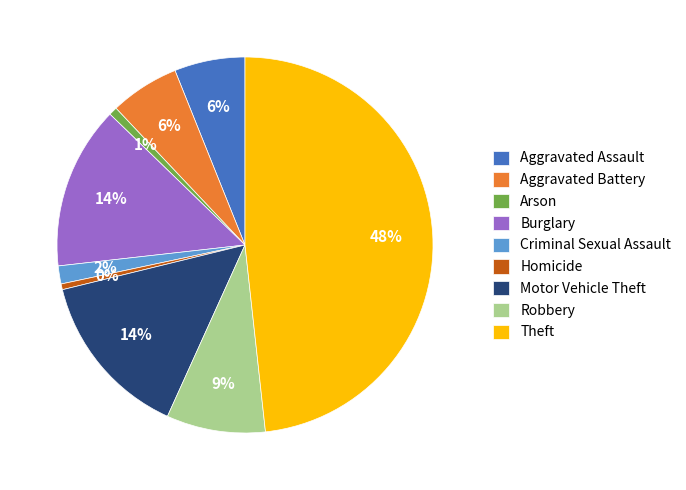

Is Aggravated Battery the majority of the pie?

No